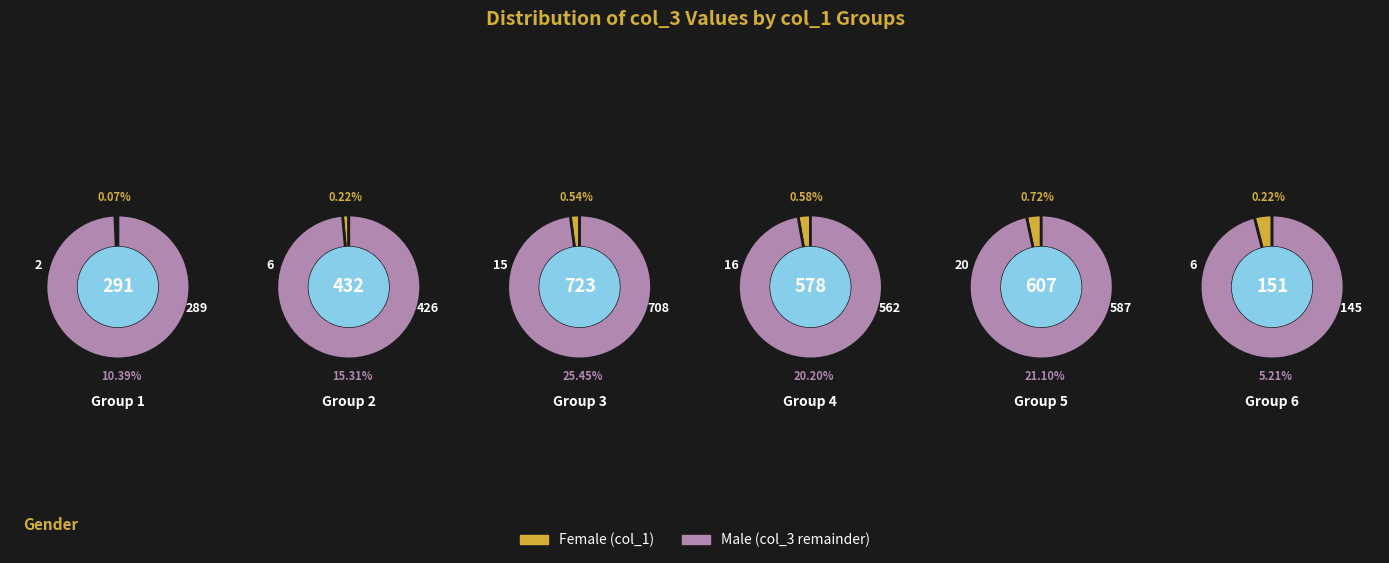

What portion of the pie excludes 5?

92.3%